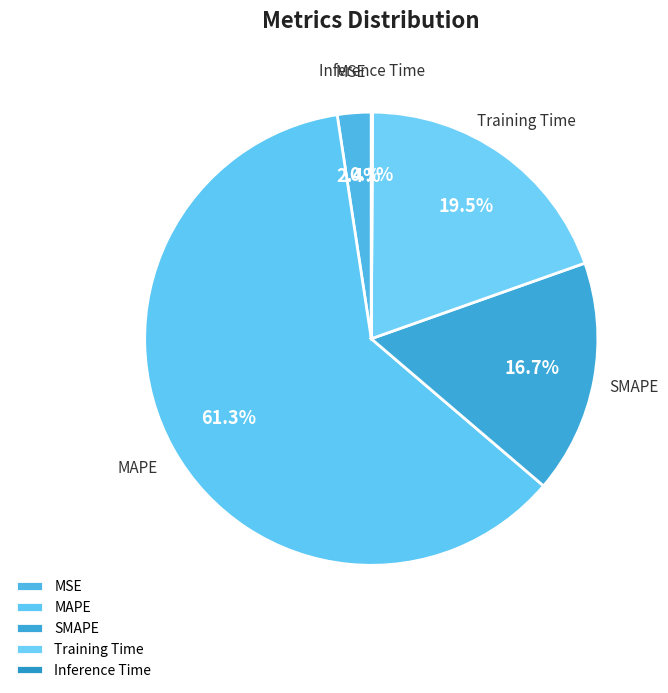

To the nearest percent, what is the difference between the largest and smallest slice percentages?

61%